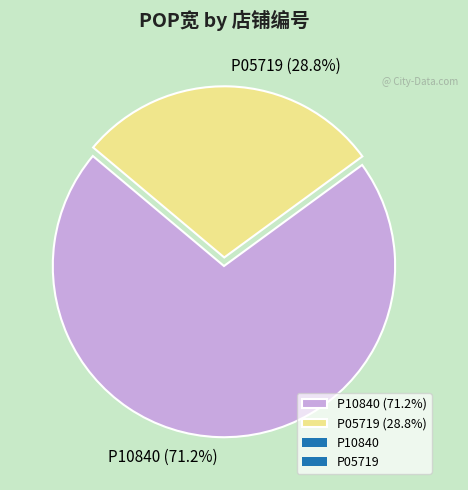

Do P05719 and P10840 together represent more than half of the pie?

Yes